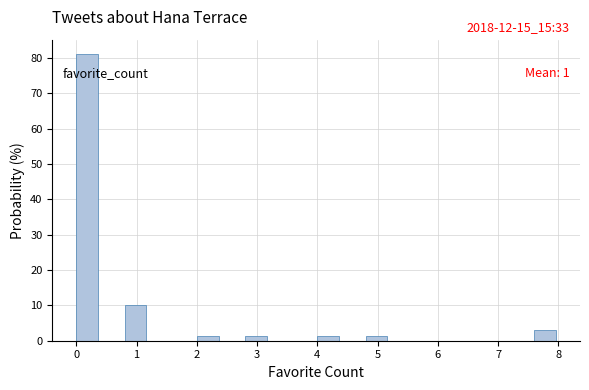

Over which range of the x-axis is the bar tallest?

0.0 to 0.4